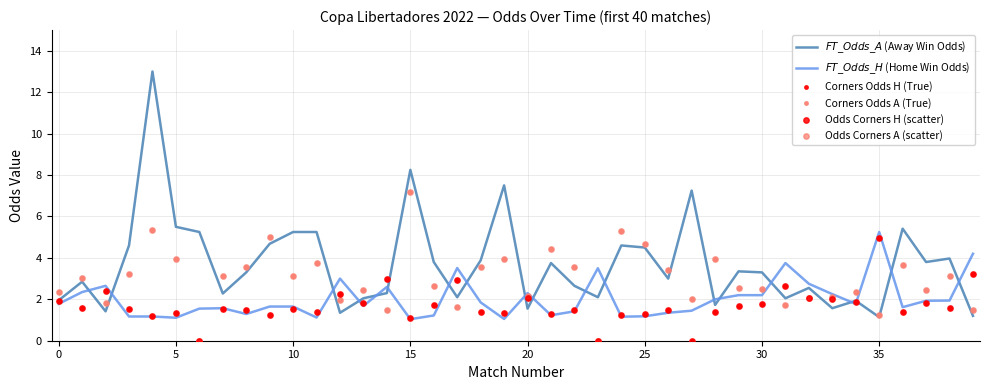

What is the highest value of the Corners Odds H (True) series?

5.0